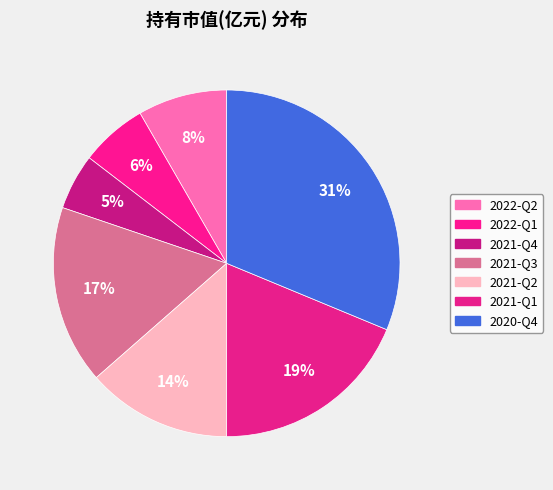

Which has a higher value, 2022-Q2 or 2021-Q3?

2021-Q3